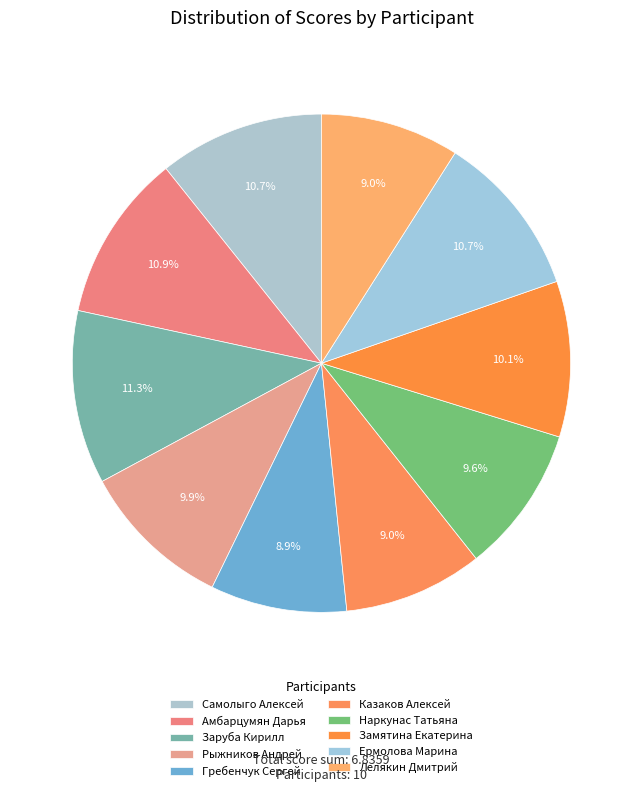

To the nearest percent, what is the difference between the Амбарцумян Дарья and Гребенчук Сергей slice percentages?

2%